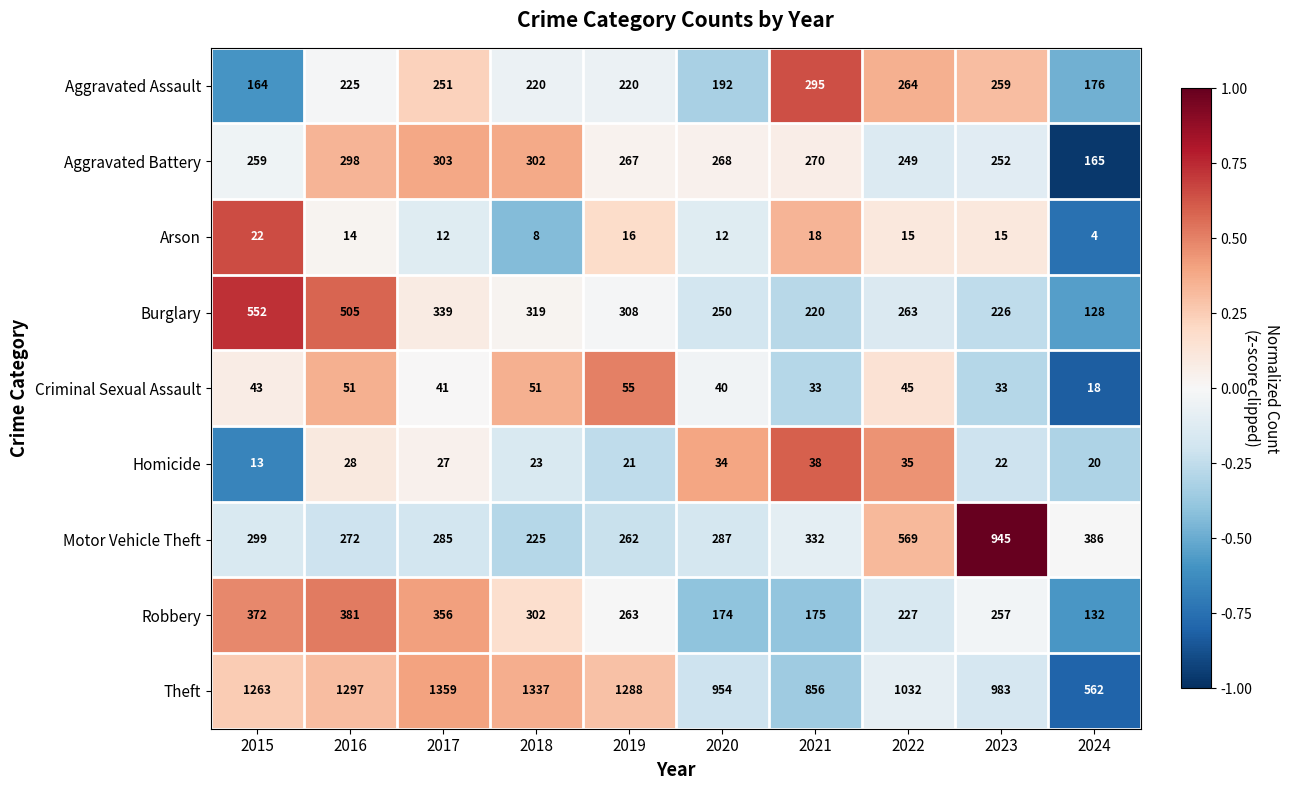

The value of Burglary at 2021 is 142. True or false?

False